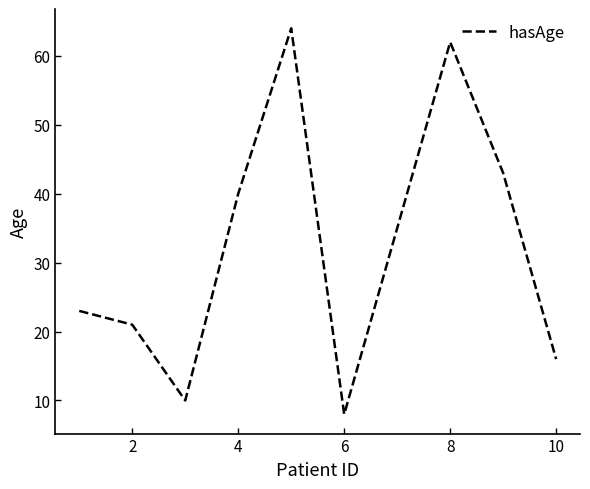

How many interior local peaks (higher than both neighbors) does the data have?

2